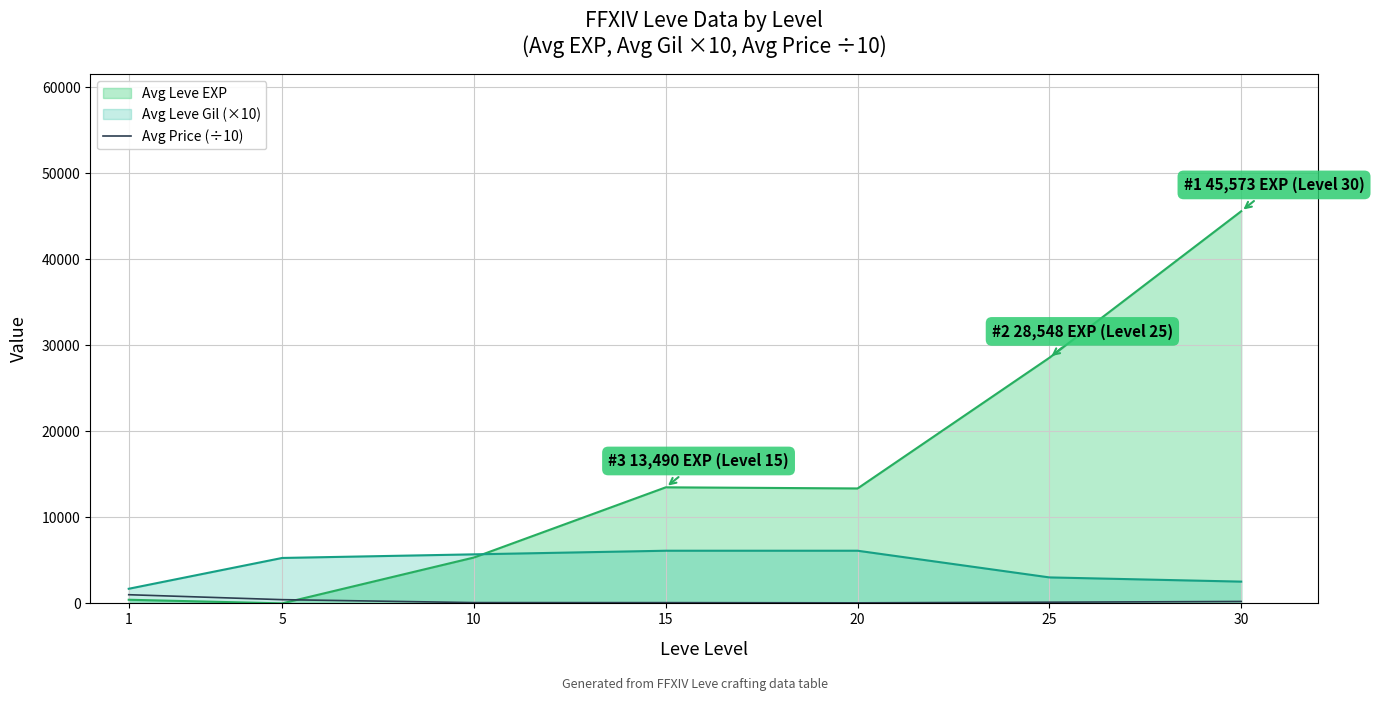

Reading left to right, what are all the values shown in this chart?

1=1008.0	5=434.0	10=92.0	15=87.5	20=63.1	25=138.3	30=223.7